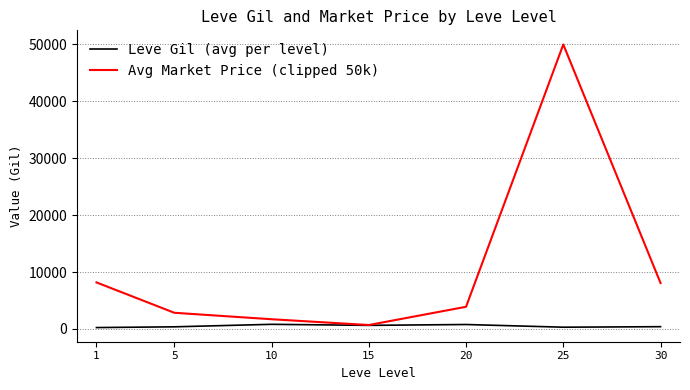

Does the chart have visible grid lines?

Yes